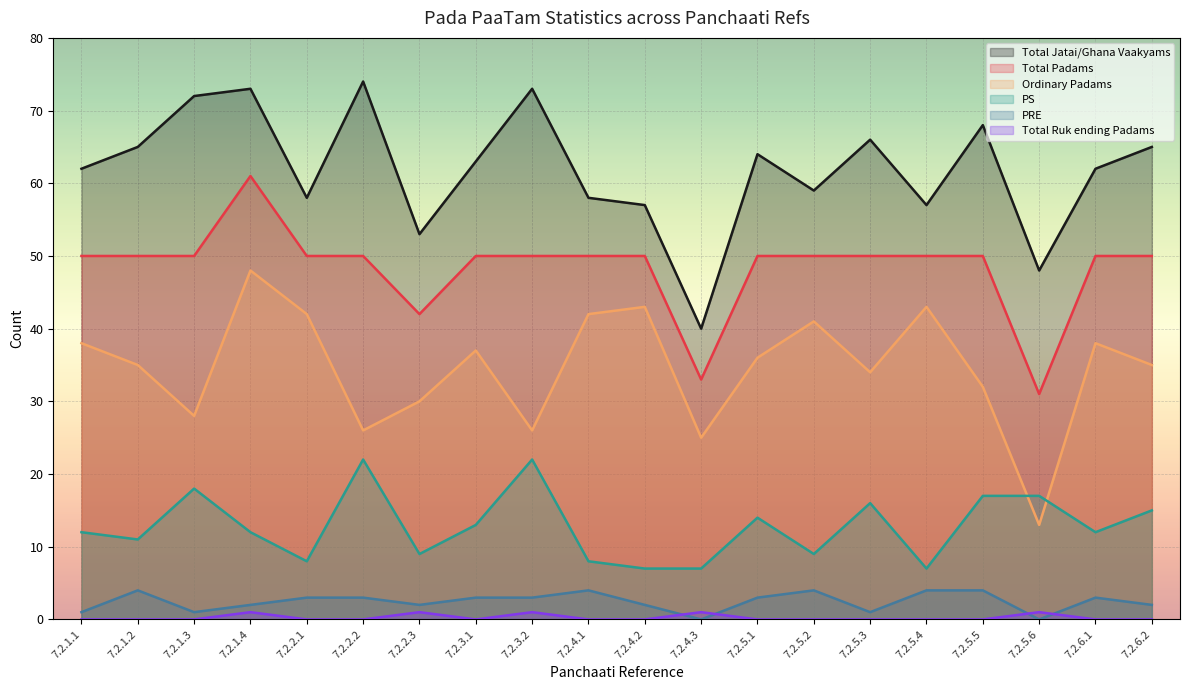

How many Total Ruk ending Padams (REP) values are between 0 and 1?

20